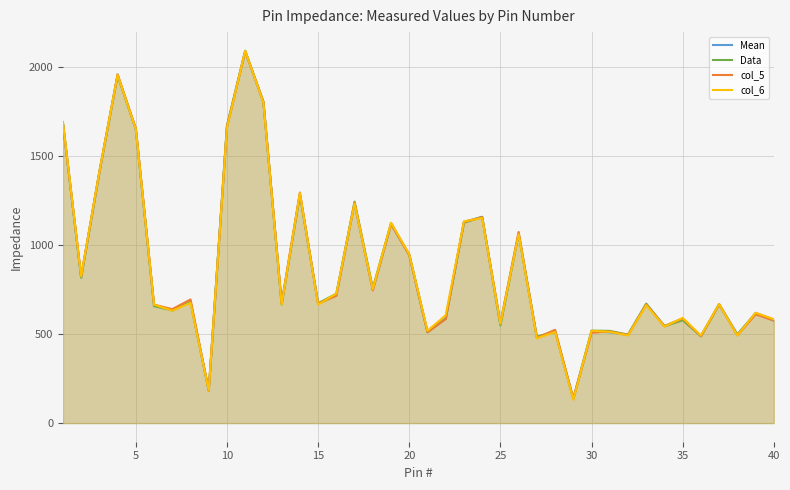

How many values in the Mean series exceed 670?

20